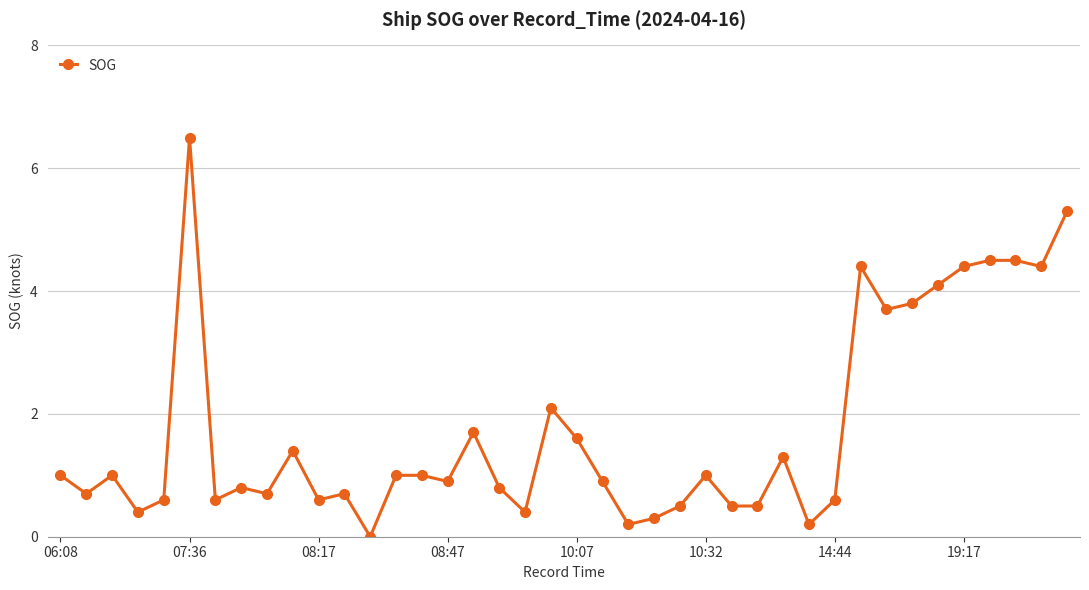

How many data points does each series have?

40